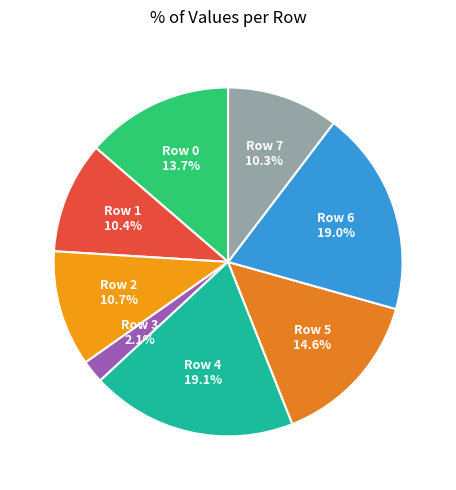

Is there a majority slice in this chart?

No